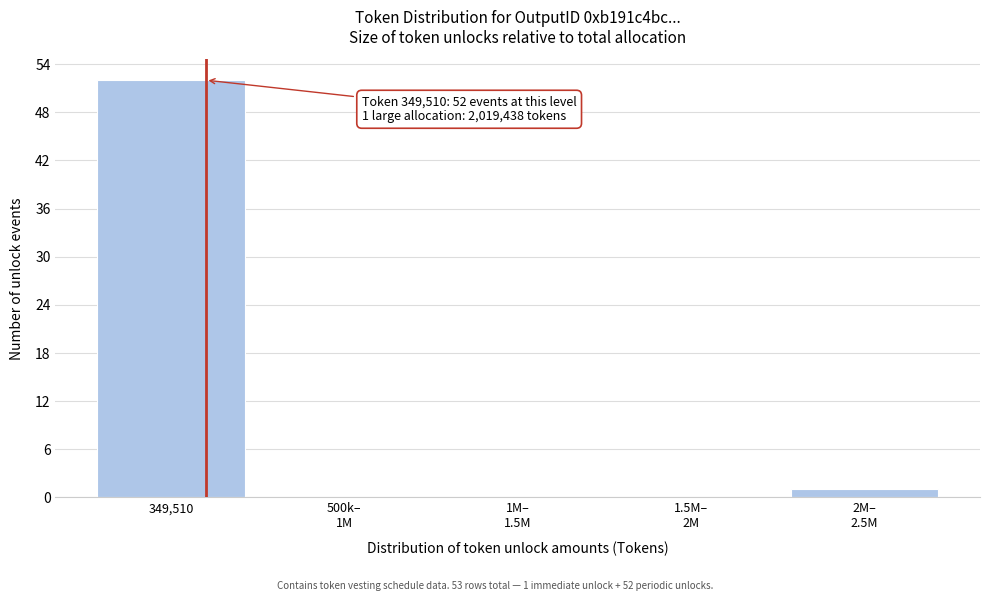

What is the sum of all values?

53